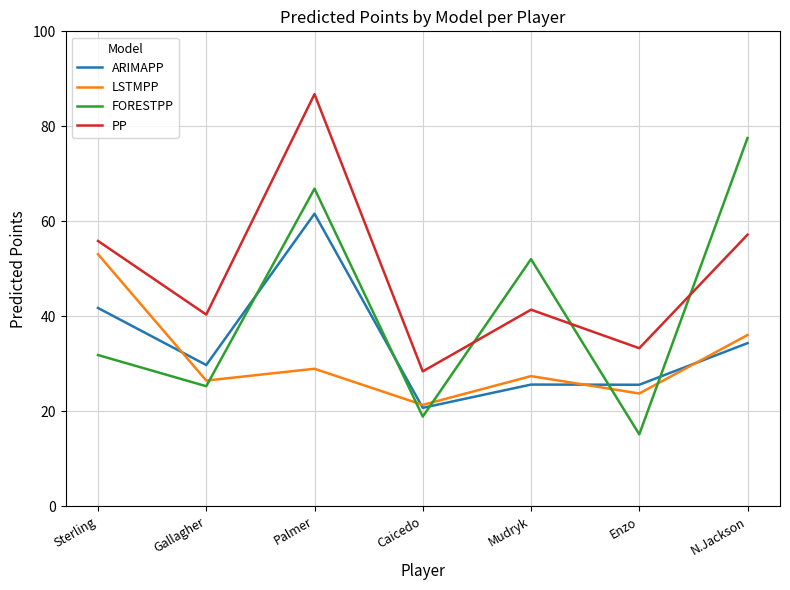

How many series are shown in this chart?

4